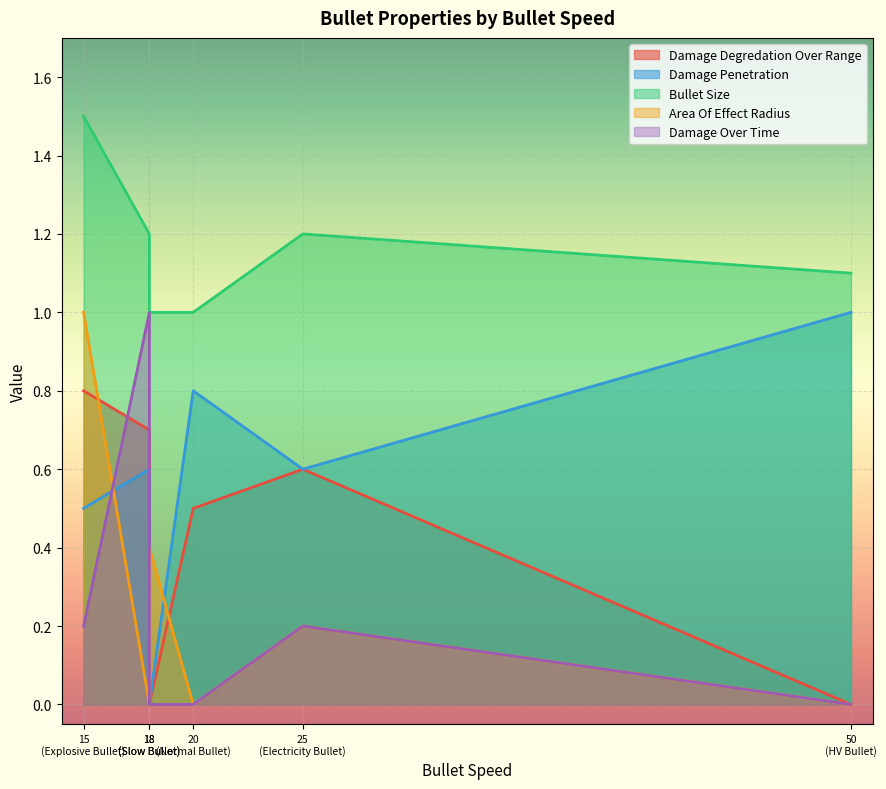

What is the greatest value displayed?

1.5